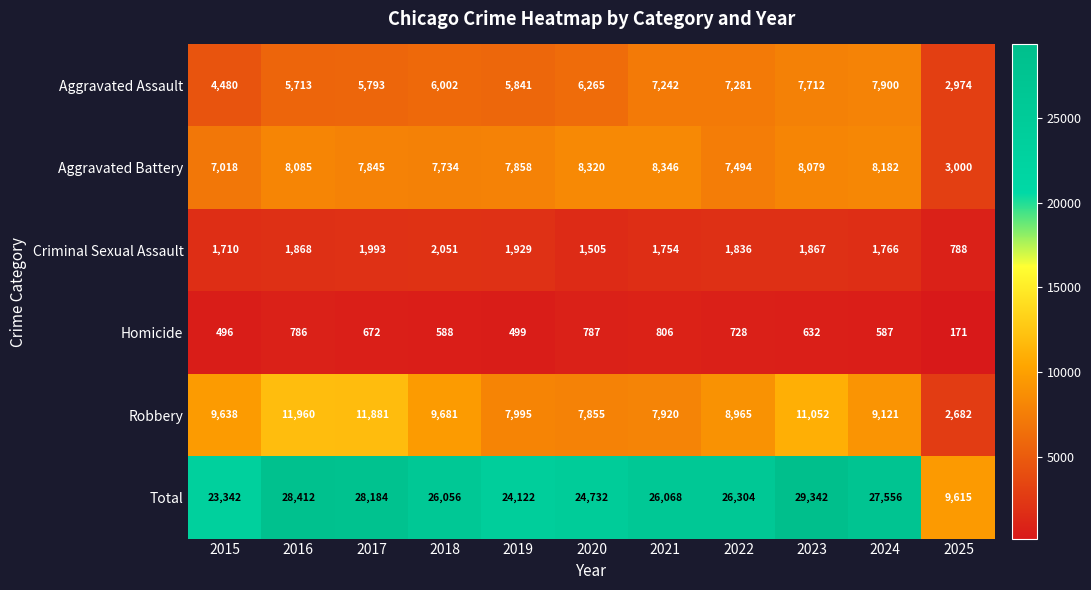

At which category does the chart reach its minimum across all series?

2025